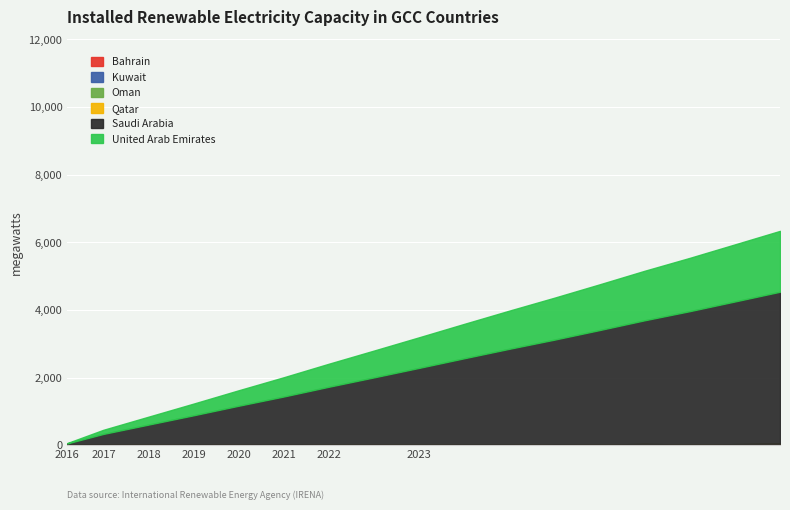

Does the chart display data point markers on the line(s)?

No